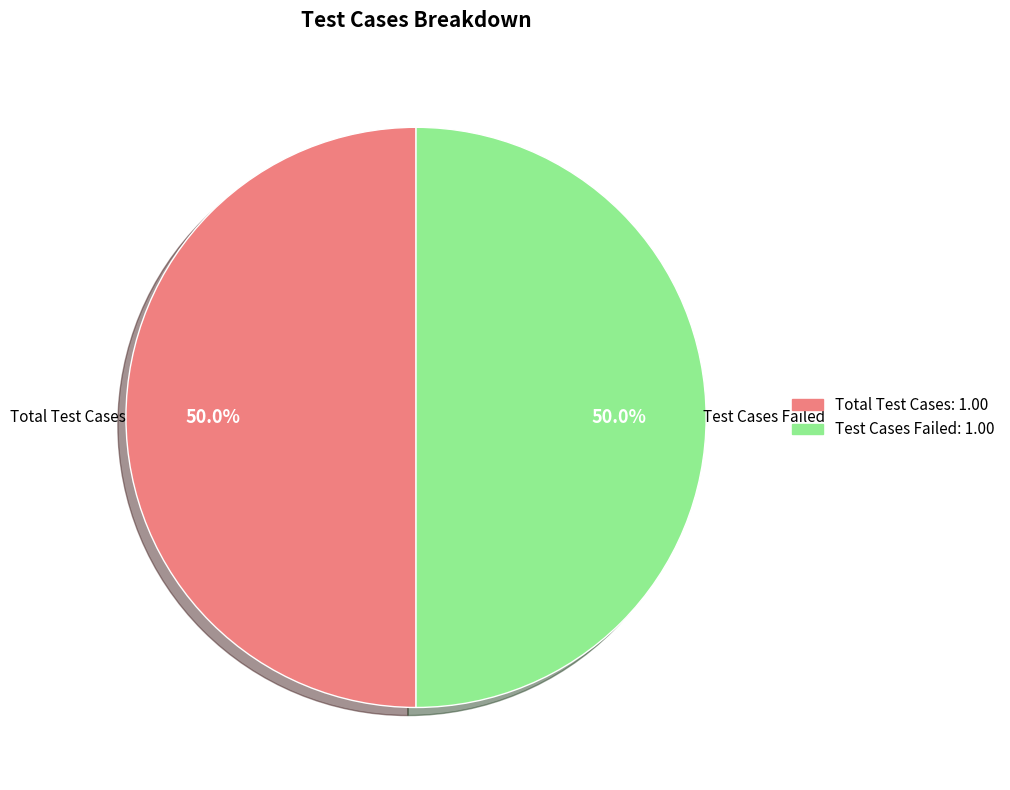

Is there a majority slice in this chart?

No